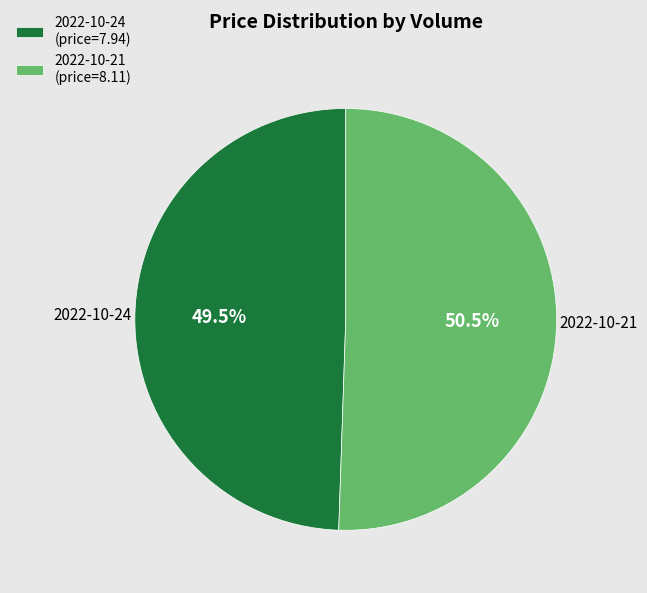

Which slice is the largest?

2022-10-21